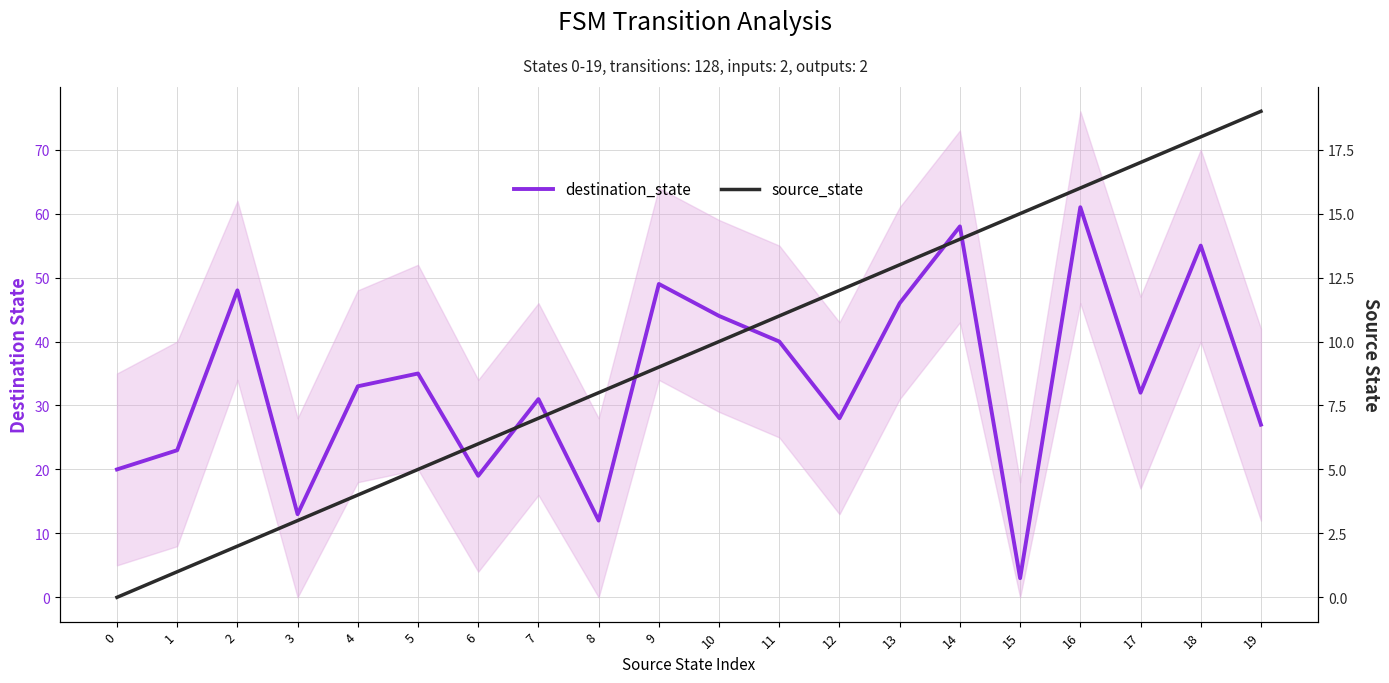

After their last crossing, which series has the higher values: source_state or destination_state?

destination_state